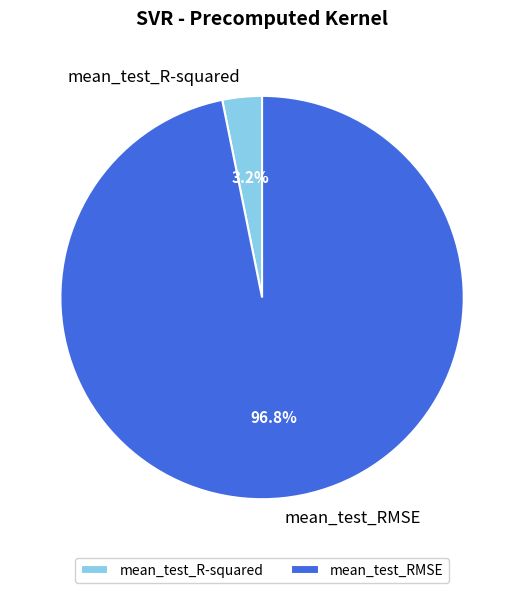

Which category has the smallest portion of the pie?

mean_test_R-squared